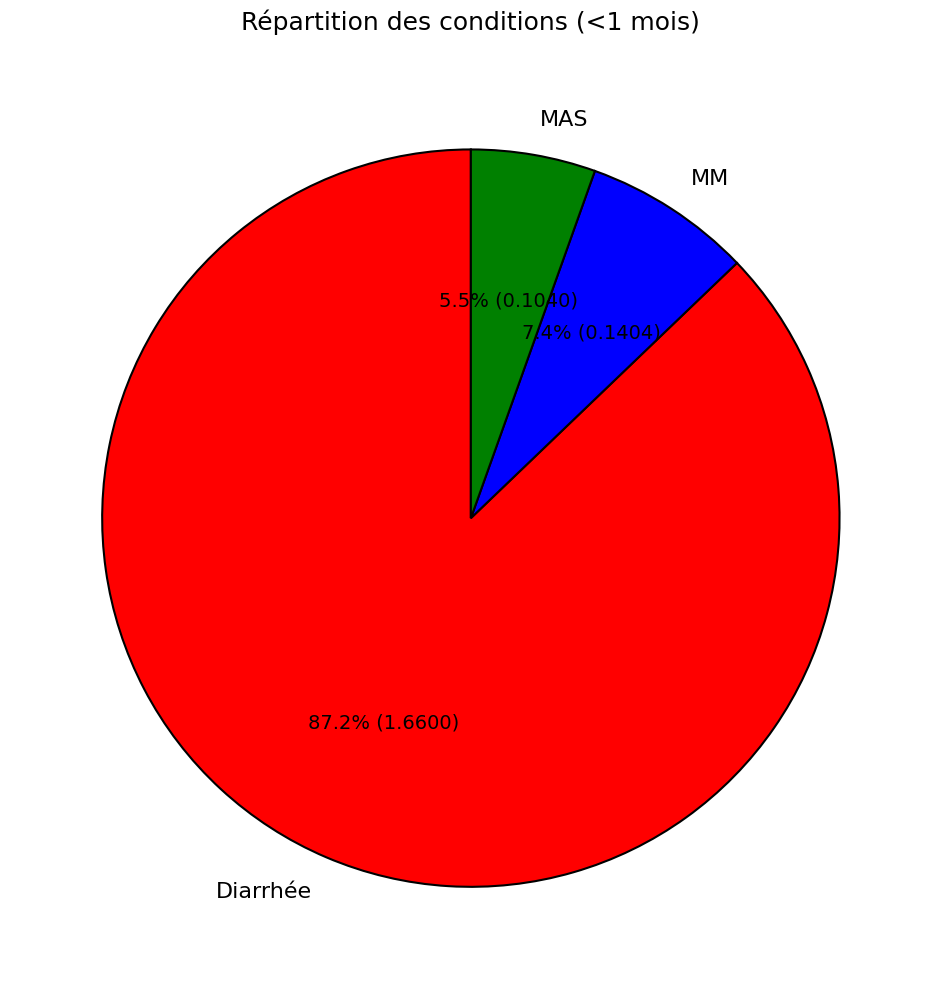

Is there a majority slice in this chart?

Yes